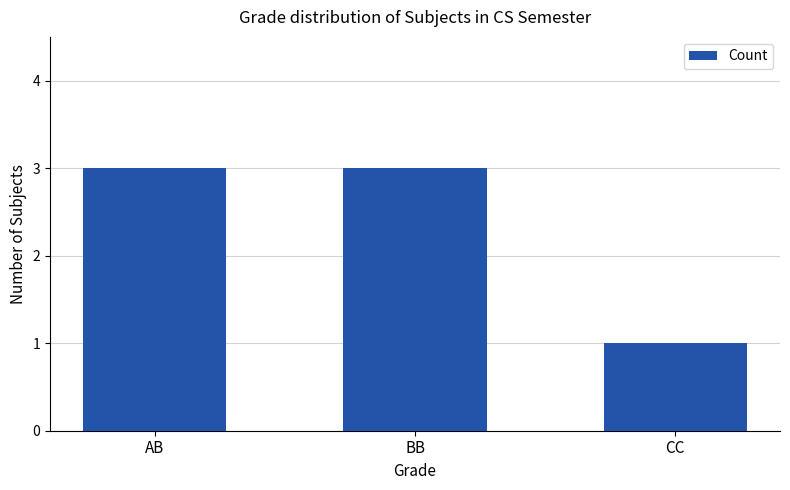

True or false: the data shows 4 at BB.

False